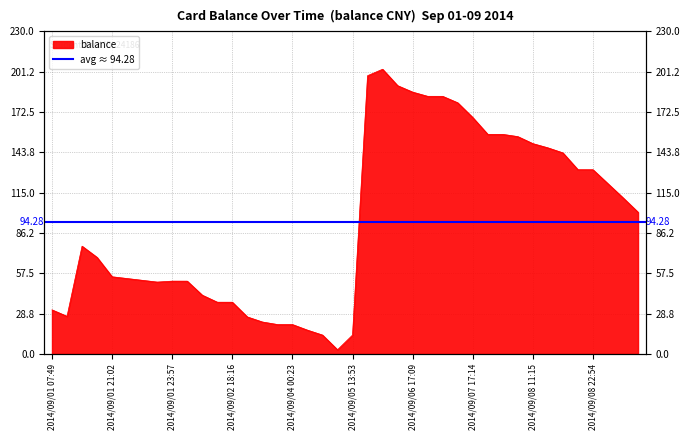

What is the difference between the second highest and minimum values?

195.4